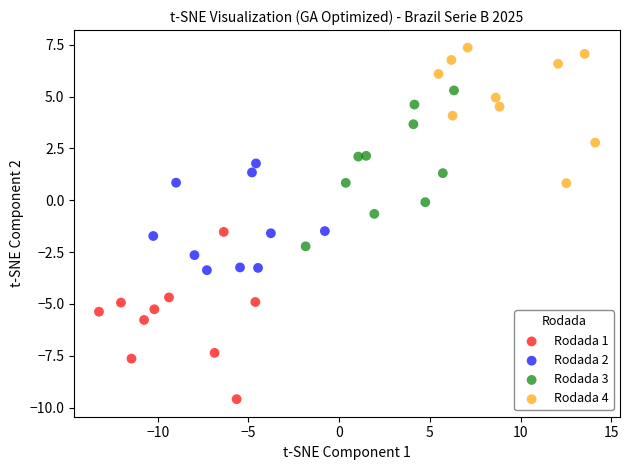

What are all the series names shown in the legend?

Rodada 1, Rodada 2, Rodada 3, Rodada 4